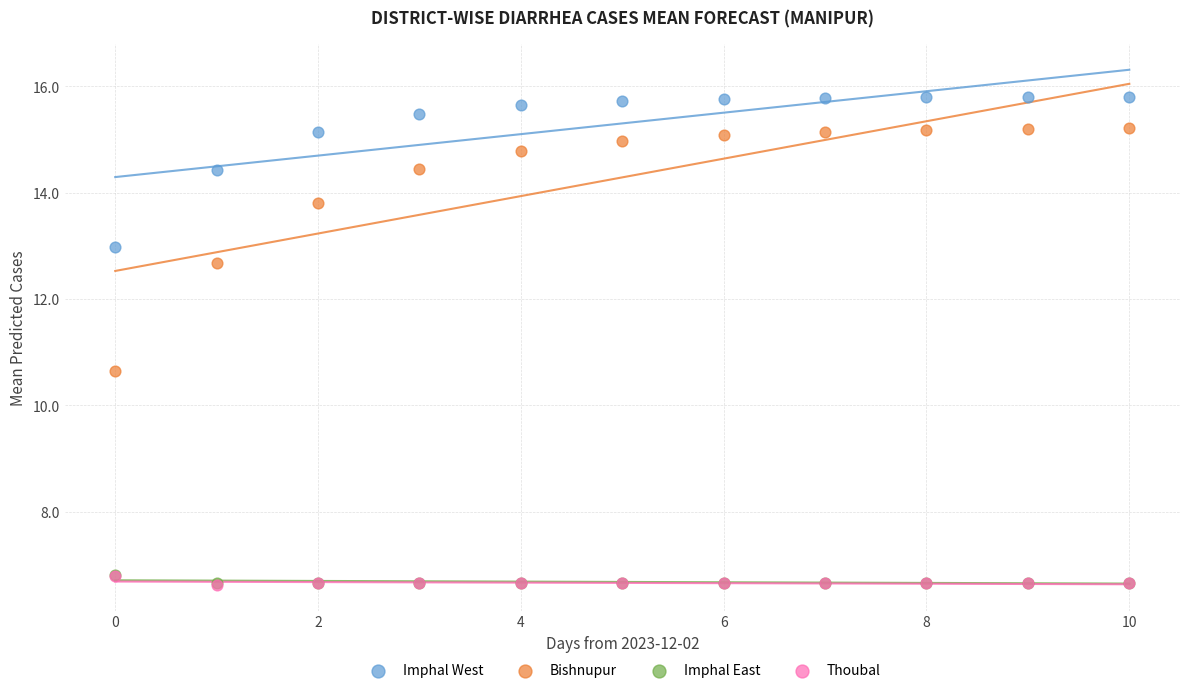

Which series contains the highest Y value?

Imphal West